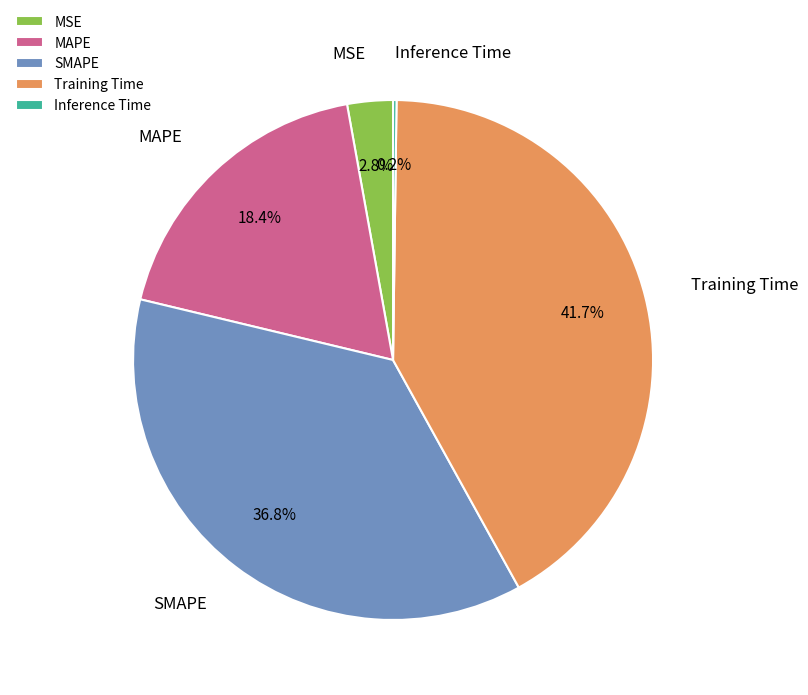

Does SMAPE account for over 50% of the chart?

No